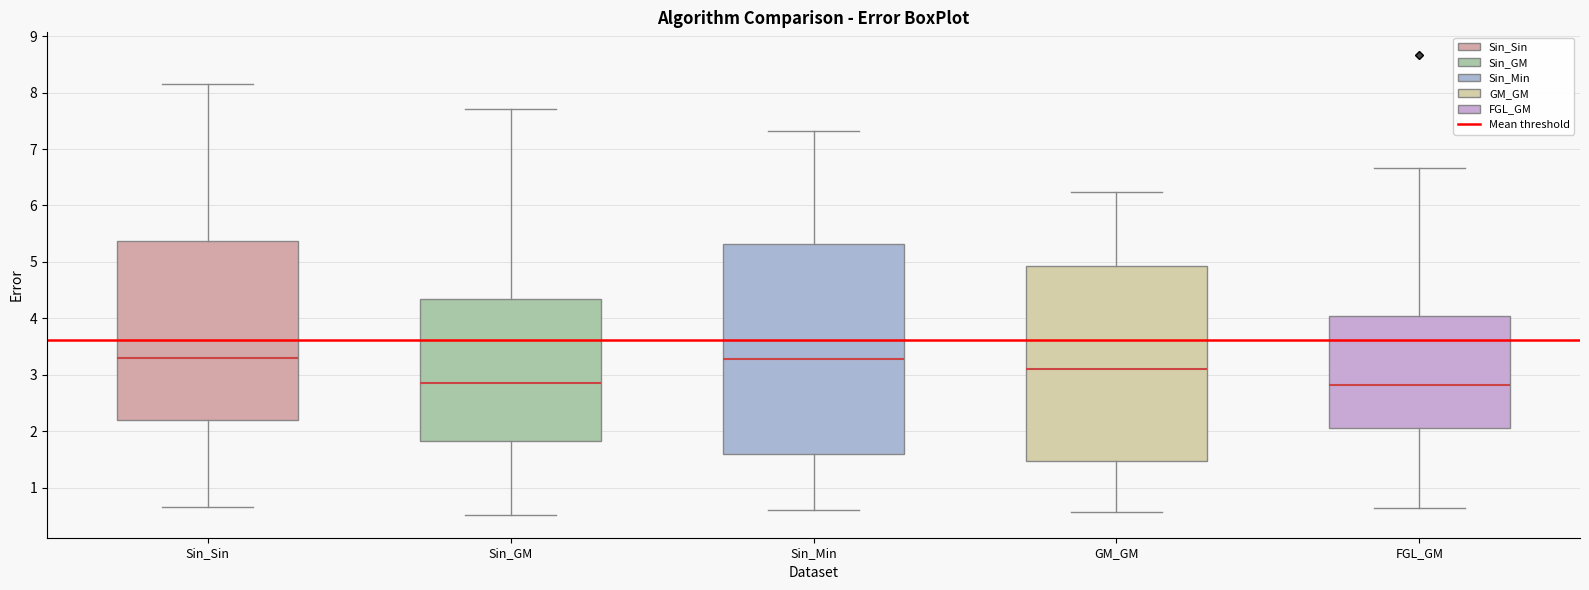

Reading left to right, read every box against the y-axis: the position of its median line, the range the box covers, and the ends of its whiskers. The values are not printed on the chart, so give them approximately, as read against the axis.

Sin_Sin: median 3.3, box 2.2 to 5.4, whiskers 0.7 to 8.2
Sin_GM: median 2.9, box 1.8 to 4.3, whiskers 0.5 to 7.7
Sin_Min: median 3.3, box 1.6 to 5.3, whiskers 0.6 to 7.3
GM_GM: median 3.1, box 1.5 to 4.9, whiskers 0.6 to 6.2
FGL_GM: median 2.8, box 2.1 to 4.0, whiskers 0.6 to 6.7